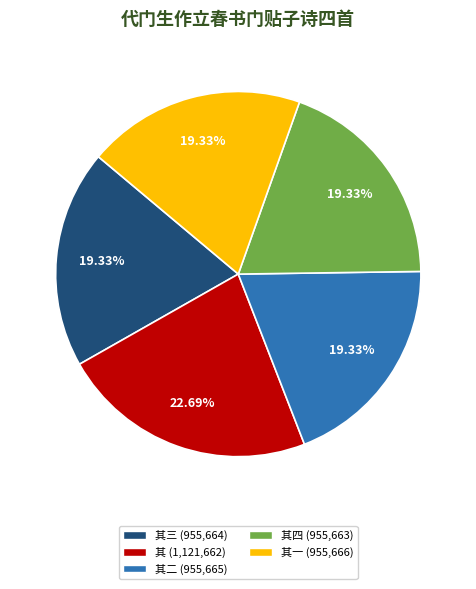

To the nearest percent, what is the average slice percentage?

20%